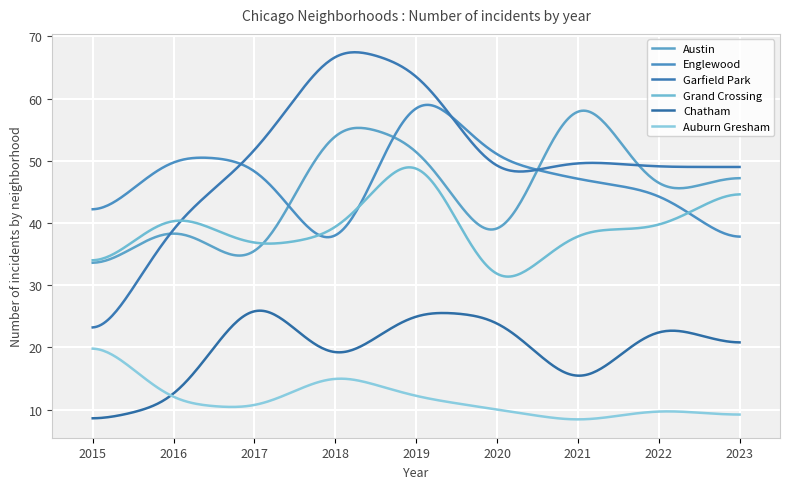

How many lines are shown in the chart?

6